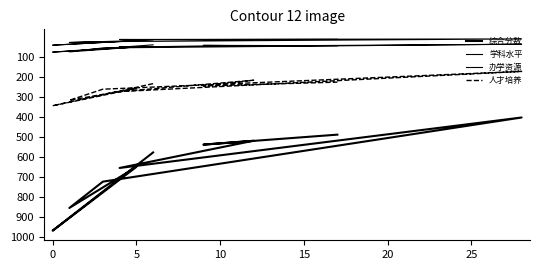

What is the difference between the maximum and minimum values in the 学科水平 series?

39.9